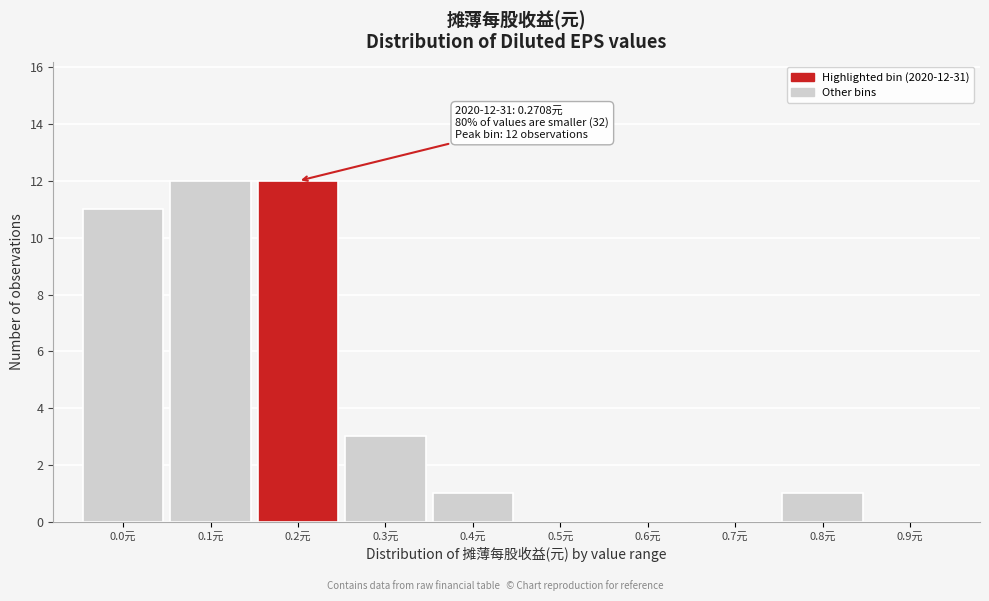

Reading left to right, transcribe all the data shown in this chart.

0.0元=11	0.1元=12	0.2元=12	0.3元=3	0.4元=1	0.5元=0	0.6元=0	0.7元=0	0.8元=1	0.9元=0